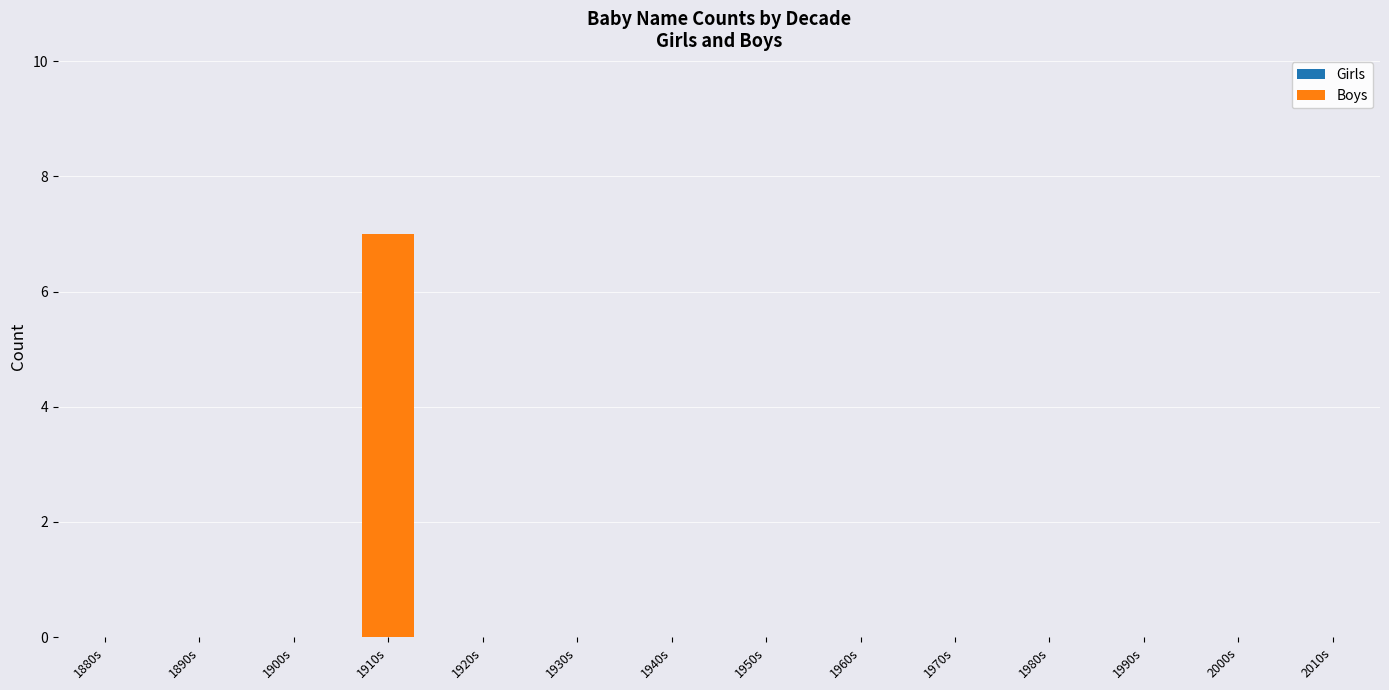

Which label corresponds to the largest value in the chart?

1910s